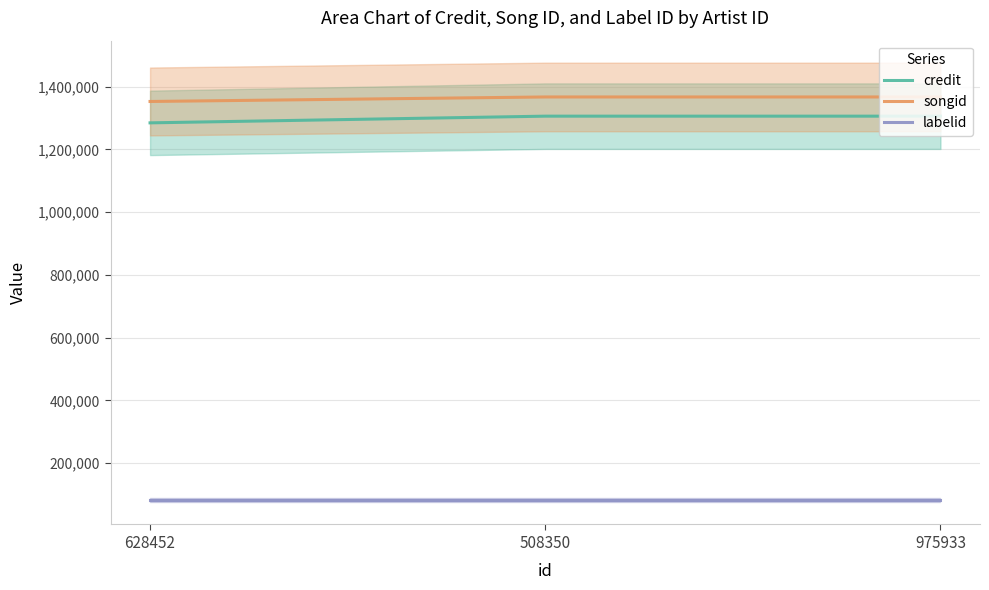

What is the sum of the songid values at 628452 and 508350?

2719627